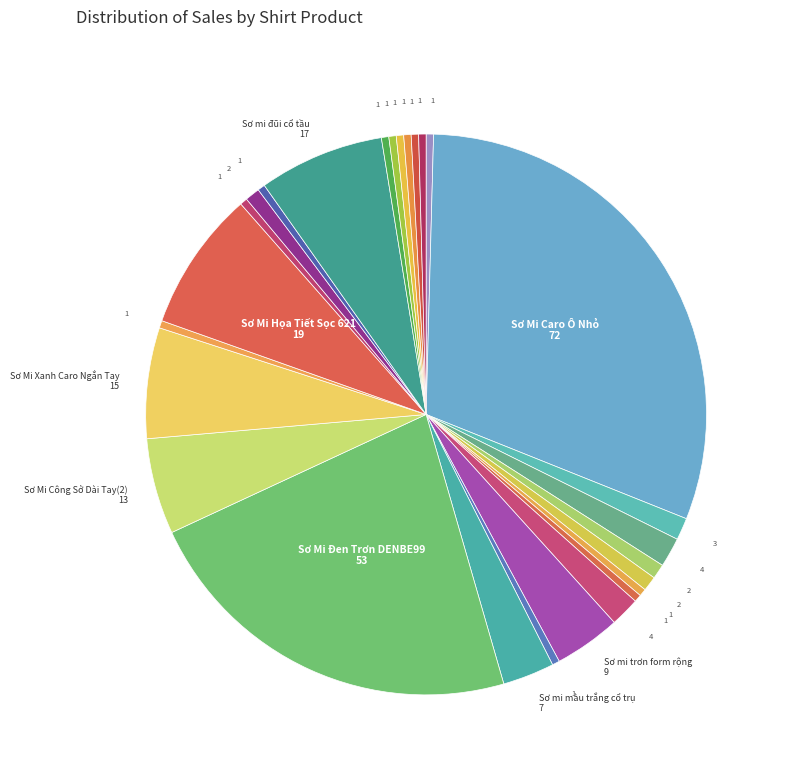

Count the number of slices in the pie.

27